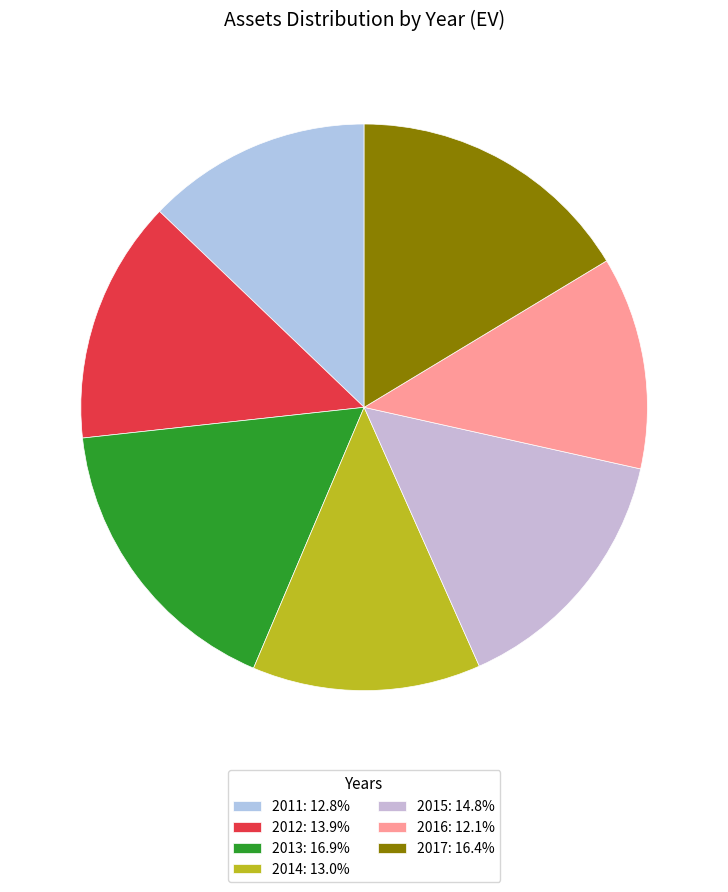

True or false: 2013 accounts for 3% of the total.

False